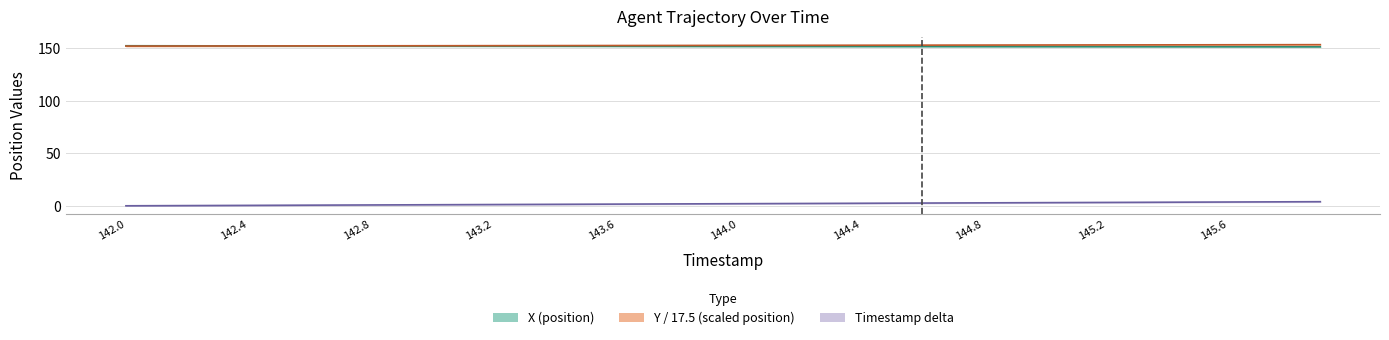

What is the total value across all series at 145.6?

308.1